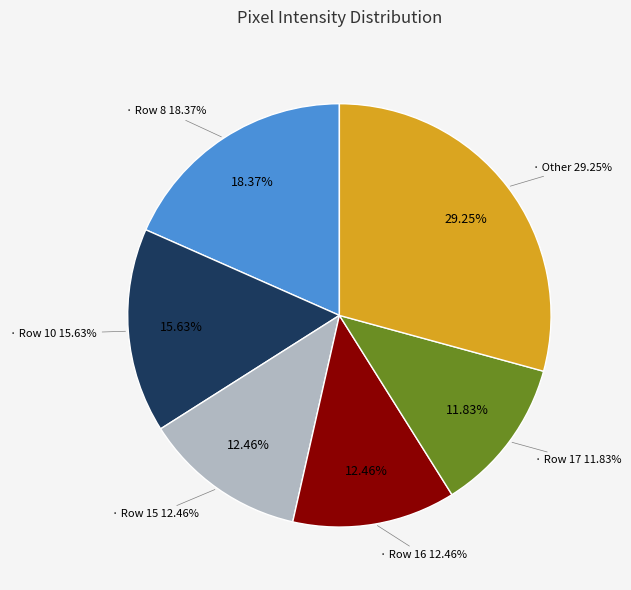

Do Row 12 and Row 18 together represent more than half of the pie?

No